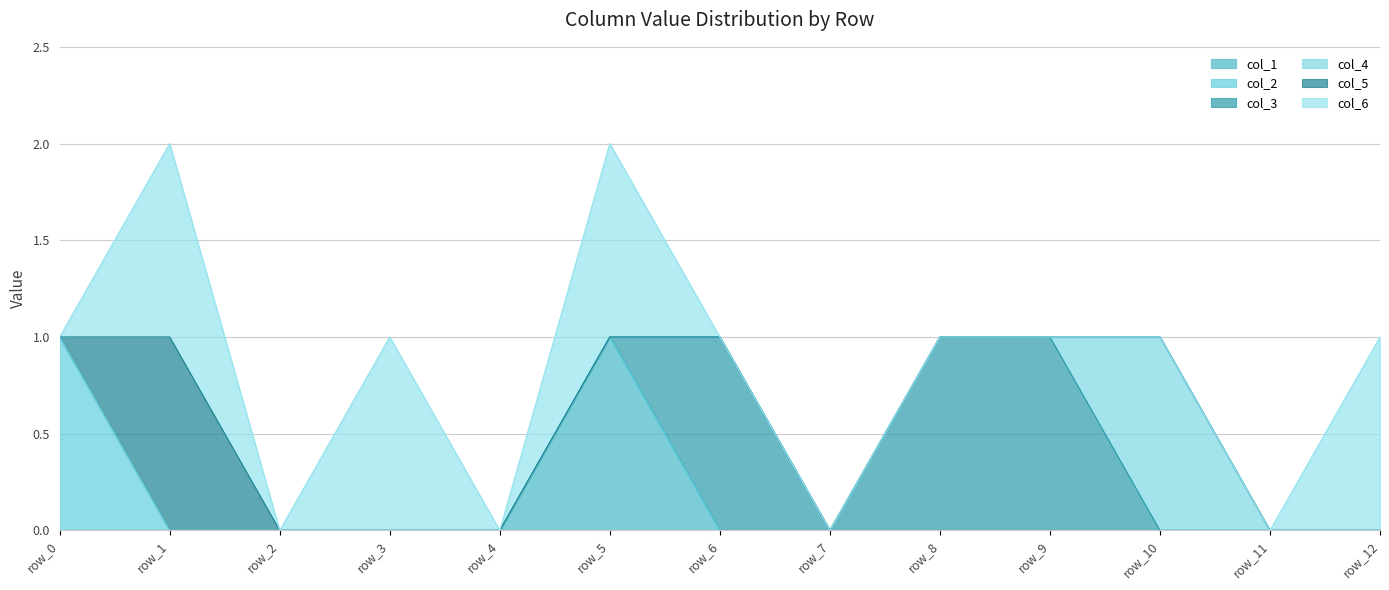

List the series in order of their peak value, lowest first.

col_1, col_2, col_3, col_4, col_5, col_6